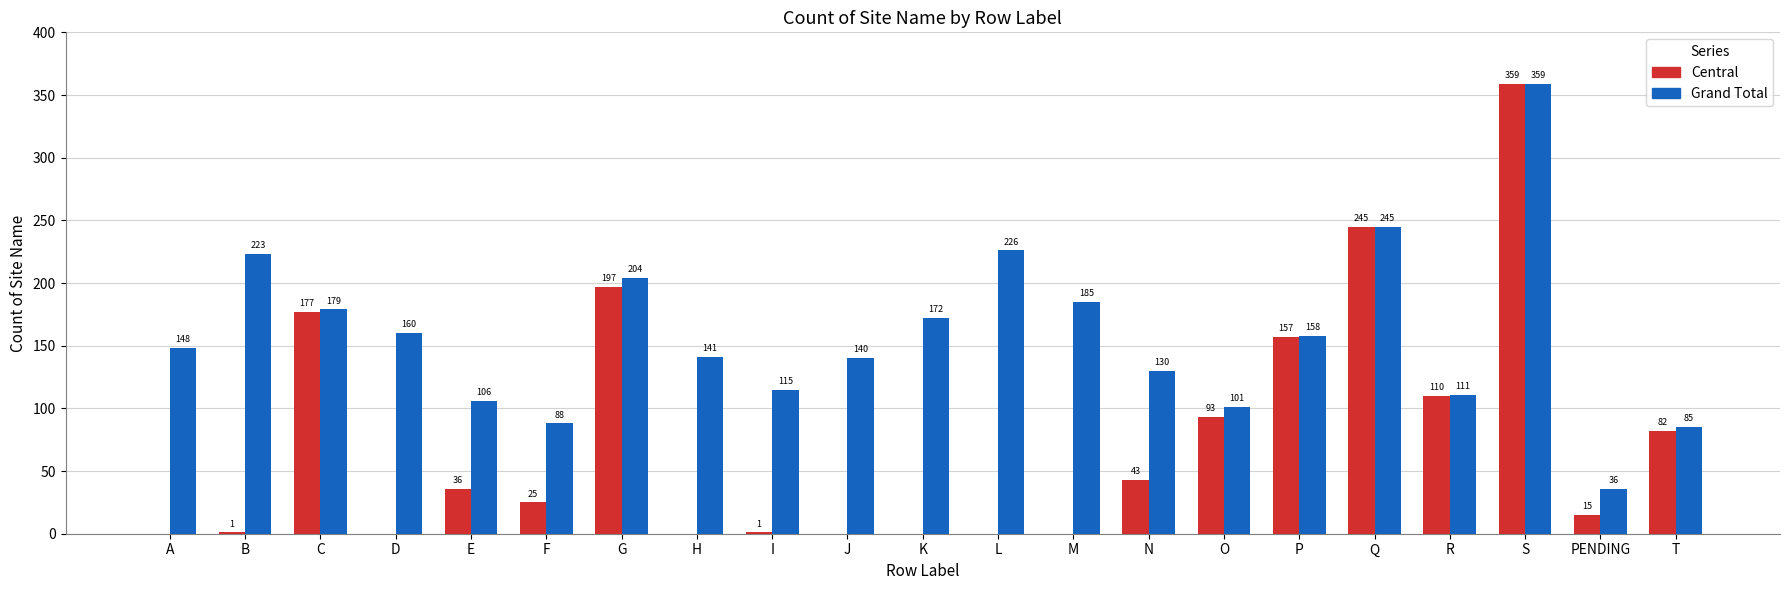

How many data points does each series have?

21